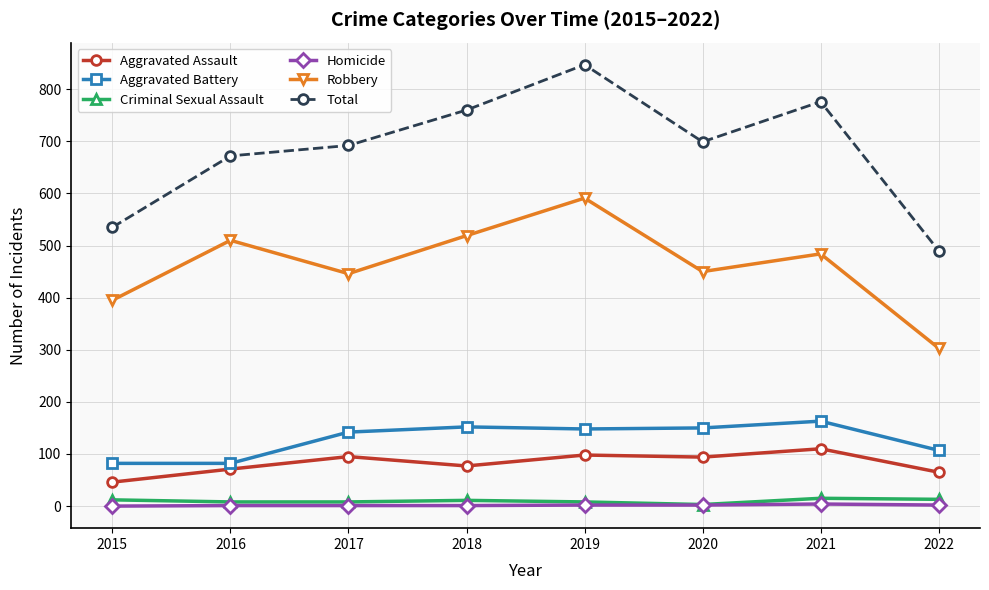

True or false: Aggravated Assault has more than 1 points higher than both neighbors.

True